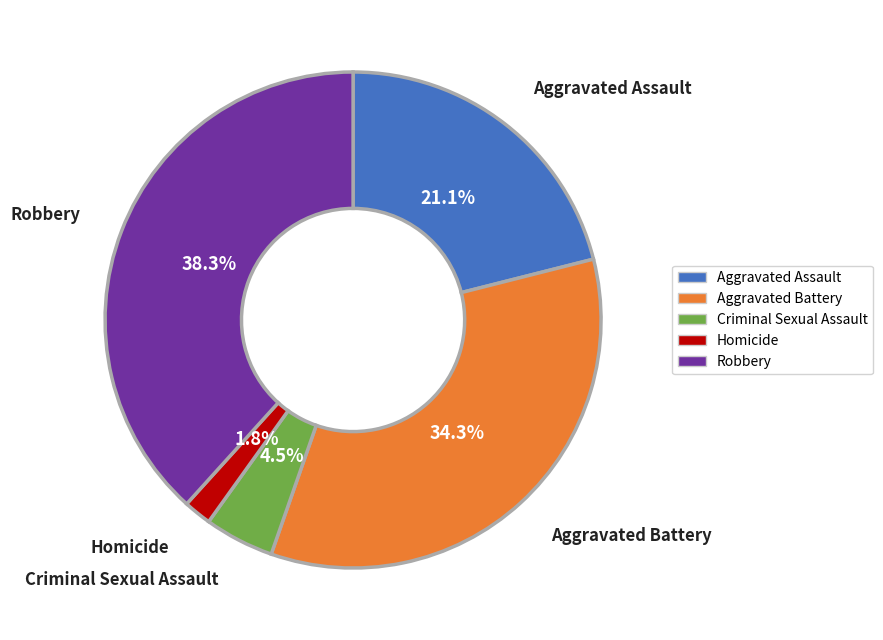

To the nearest percent, what is the difference between the largest and smallest slice percentages?

36%